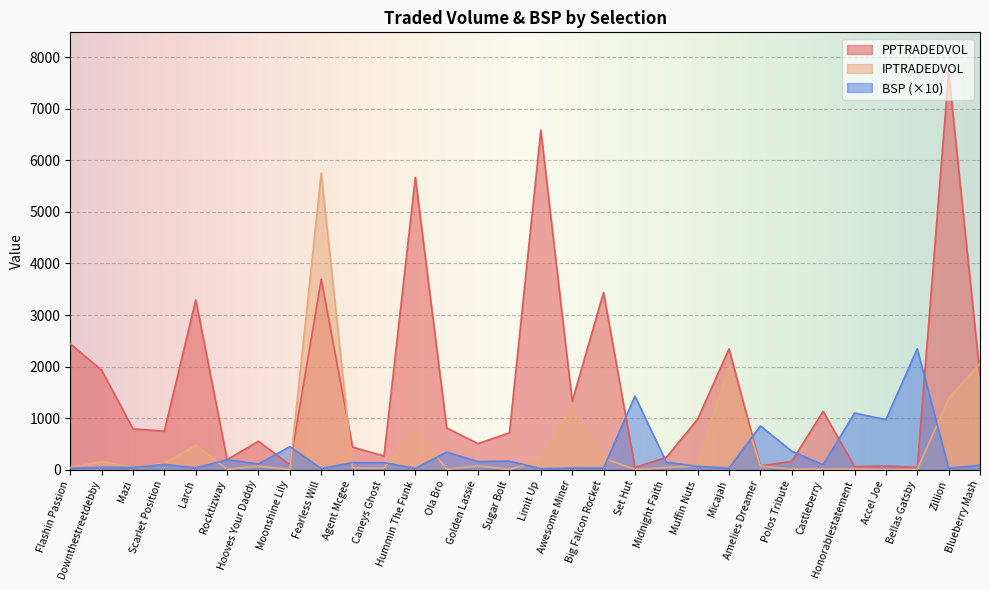

Reading right to left, what are all the values shown in this chart?

PPTRADEDVOL: Blueberry Mash=1820.8	Zillion=7708.1	Bellas Gatsby=46.4	Accel Joe=74.0	Honorablestatement=61.3	Castleberry=1134.5	Polos Tribute=165.9	Amelies Dreamer=74.5	Micajah=2344.5	Muffin Nuts=982.6	Midnight Faith=240.7	Set Hut=46.3	Big Falcon Rocket=3438.0	Awesome Miner=1327.6	Limit Up=6582.8	Sugar Bolt=717.3	Golden Lassie=507.5	Ola Bro=810.8	Hummin The Funk=5668.7	Caneys Ghost=268.0	Agent Mcgee=441.3	Fearless Will=3694.3	Moonshine Lily=96.4	Hooves Your Daddy=553.7	Rocktizway=196.0	Larch=3294.7	Scarlet Position=749.5	Mazi=794.1	Downthestreetdebby=1931.0	Flashin Passion=2442.3
IPTRADEDVOL: Blueberry Mash=2062.2	Zillion=1382.6	Bellas Gatsby=9.2	Accel Joe=0.8	Honorablestatement=19.5	Castleberry=19.6	Polos Tribute=13.1	Amelies Dreamer=72.5	Micajah=2030.0	Muffin Nuts=84.6	Midnight Faith=44.3	Set Hut=6.2	Big Falcon Rocket=226.1	Awesome Miner=1229.2	Limit Up=186.8	Sugar Bolt=7.5	Golden Lassie=77.8	Ola Bro=11.5	Hummin The Funk=776.4	Caneys Ghost=36.2	Agent Mcgee=36.2	Fearless Will=5752.3	Moonshine Lily=4.7	Hooves Your Daddy=70.7	Rocktizway=11.3	Larch=478.0	Scarlet Position=128.9	Mazi=45.2	Downthestreetdebby=159.8	Flashin Passion=47.0
BSP: Blueberry Mash=90.4	Zillion=31.1	Bellas Gatsby=2346.4	Accel Joe=974.3	Honorablestatement=1100.0	Castleberry=99.0	Polos Tribute=360.0	Amelies Dreamer=850.0	Micajah=32.1	Muffin Nuts=65.4	Midnight Faith=150.0	Set Hut=1429.2	Big Falcon Rocket=35.3	Awesome Miner=36.5	Limit Up=21.4	Sugar Bolt=170.0	Golden Lassie=160.0	Ola Bro=343.7	Hummin The Funk=28.4	Caneys Ghost=140.1	Agent Mcgee=140.0	Fearless Will=24.8	Moonshine Lily=449.9	Hooves Your Daddy=113.4	Rocktizway=195.0	Larch=38.9	Scarlet Position=105.3	Mazi=45.5	Downthestreetdebby=47.4	Flashin Passion=31.5